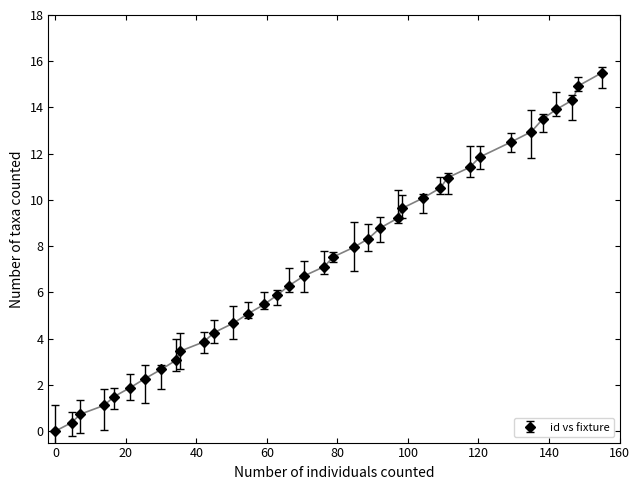

What is the value of the 29th point from the left?

11.4